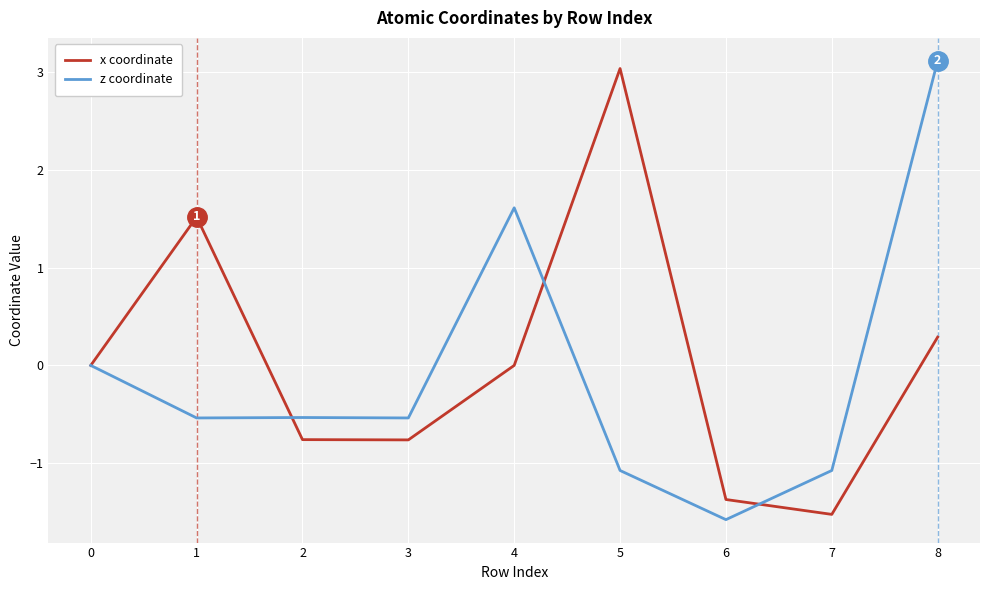

In x coordinate, how many points are higher than both neighbors (excluding endpoints)?

2